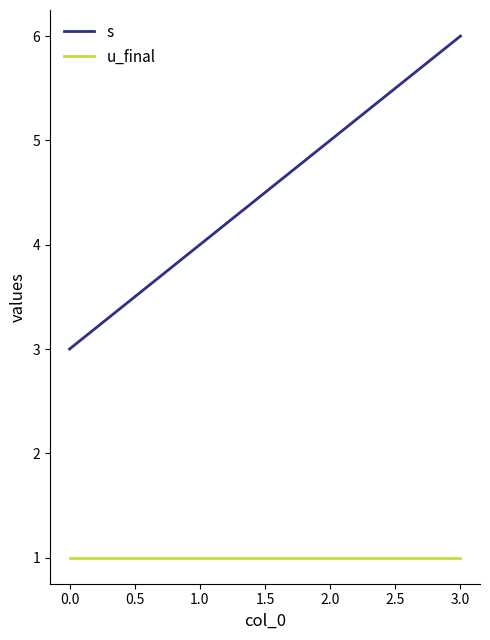

Read the s value at 0.0.

3